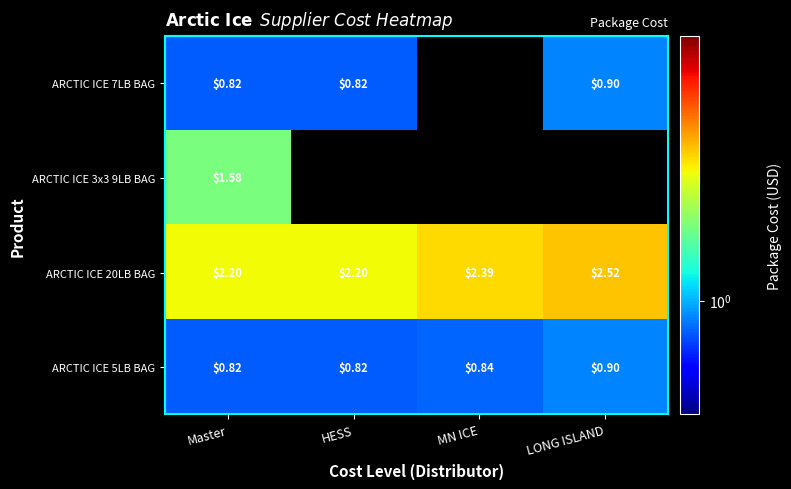

What is the highest value of the ARCTIC ICE 5LB BAG series?

0.9